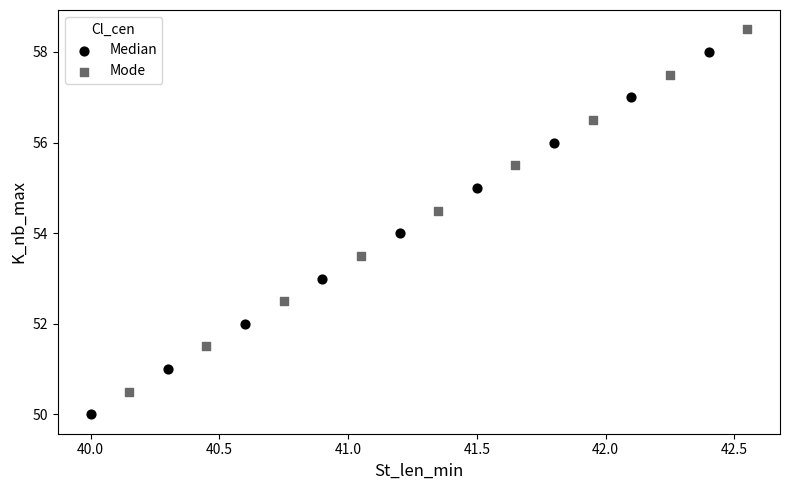

Which series reaches the minimum Y coordinate?

Median